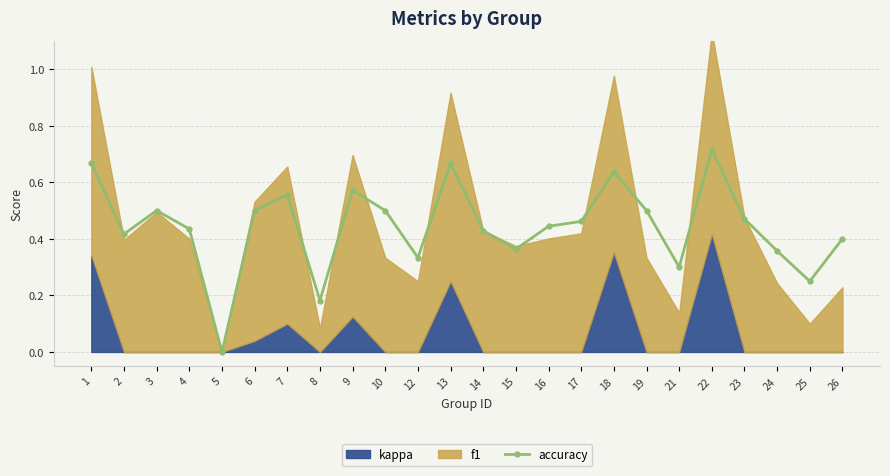

Where is the data nearest to the value 0?

5